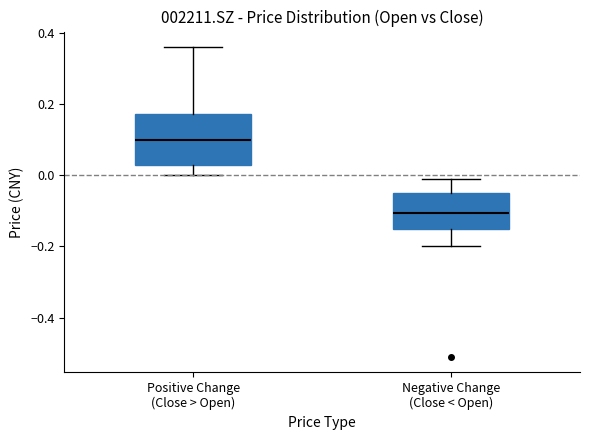

Comparing the boxes themselves (not the whiskers), which one is the tallest?

Positive Change (Close > Open)